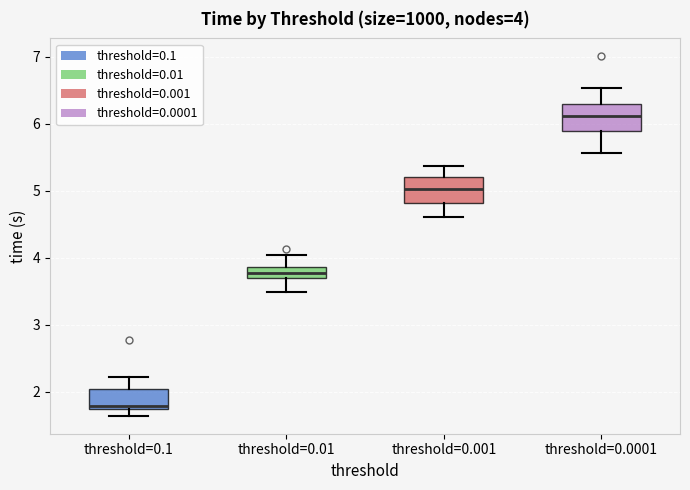

Which box's median line is the lowest?

threshold=0.1